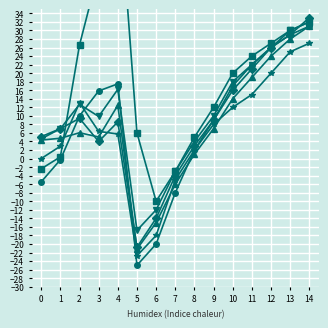

Which category has the lowest value in the New Brunswick series?

5